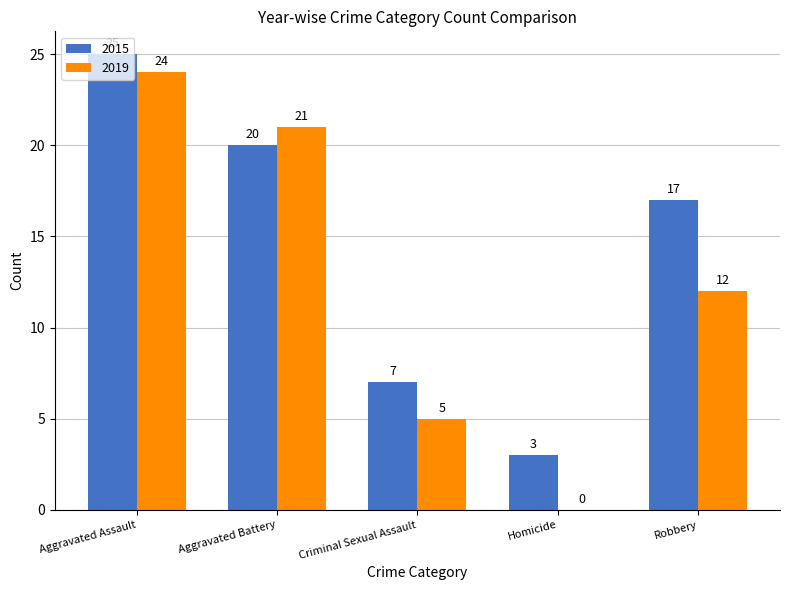

At which label does 2015 reach its peak?

Aggravated Assault